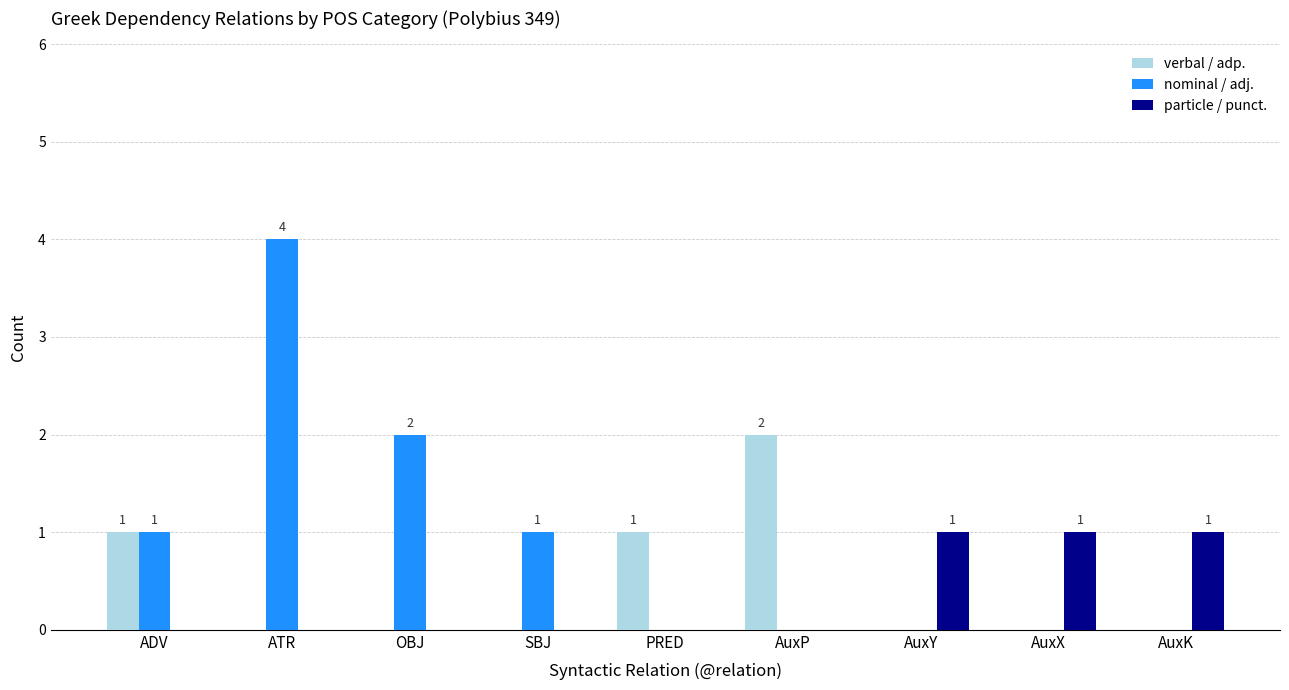

How many particle / punct. values are between 0 and 1?

9